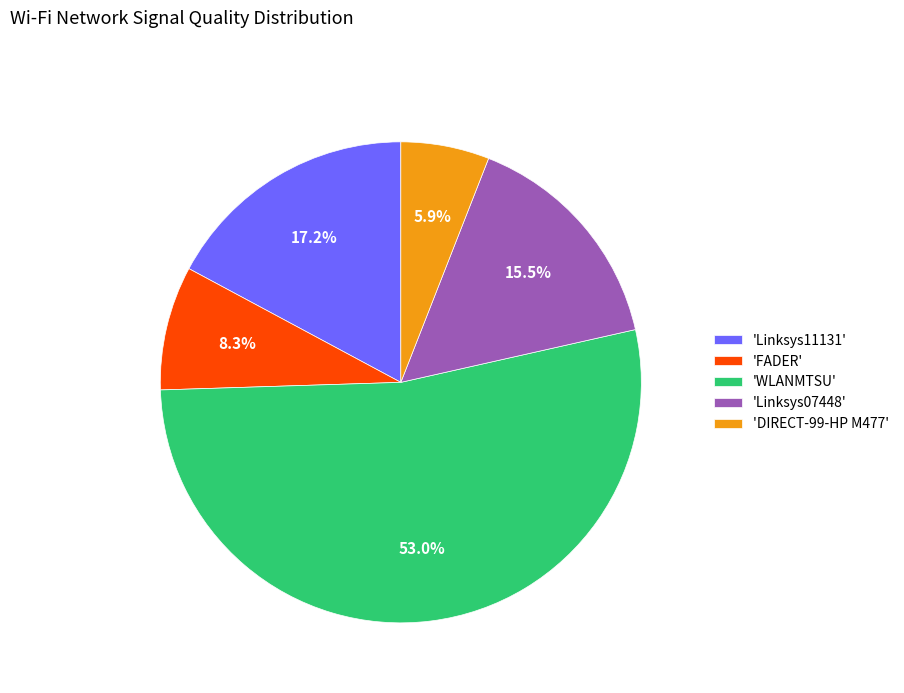

Which slice is the largest?

'WLANMTSU'